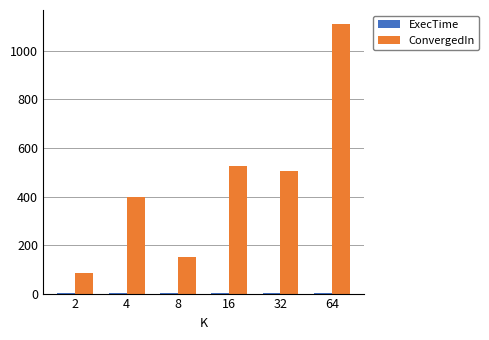

At which category is the sum across all series the highest?

64